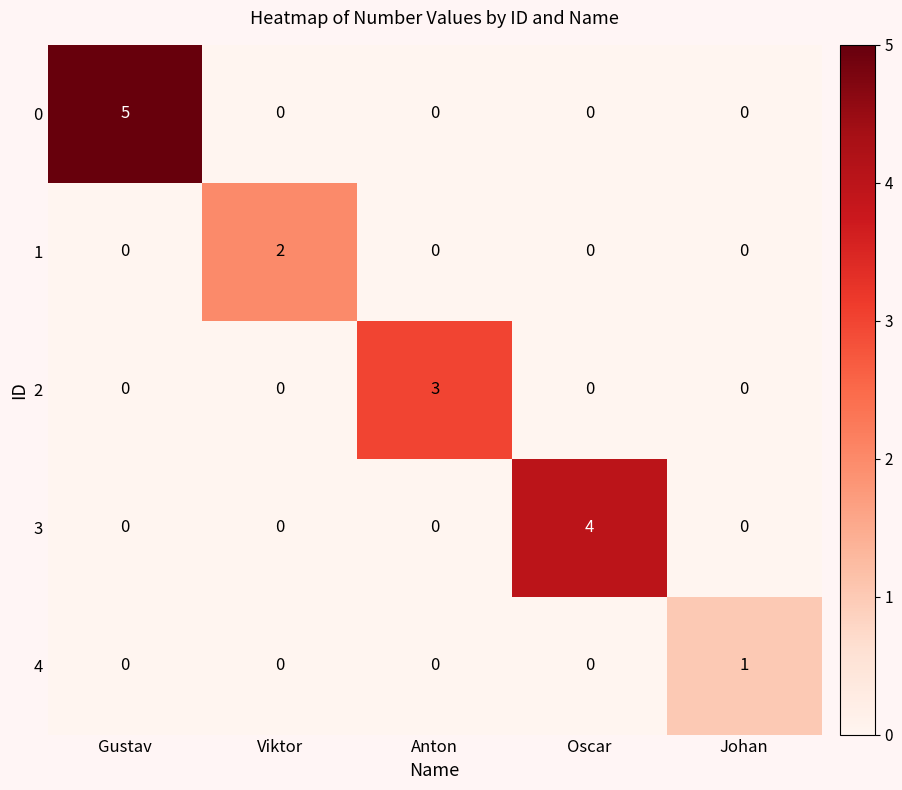

True or false: 0 has a value of -3 at Johan.

False